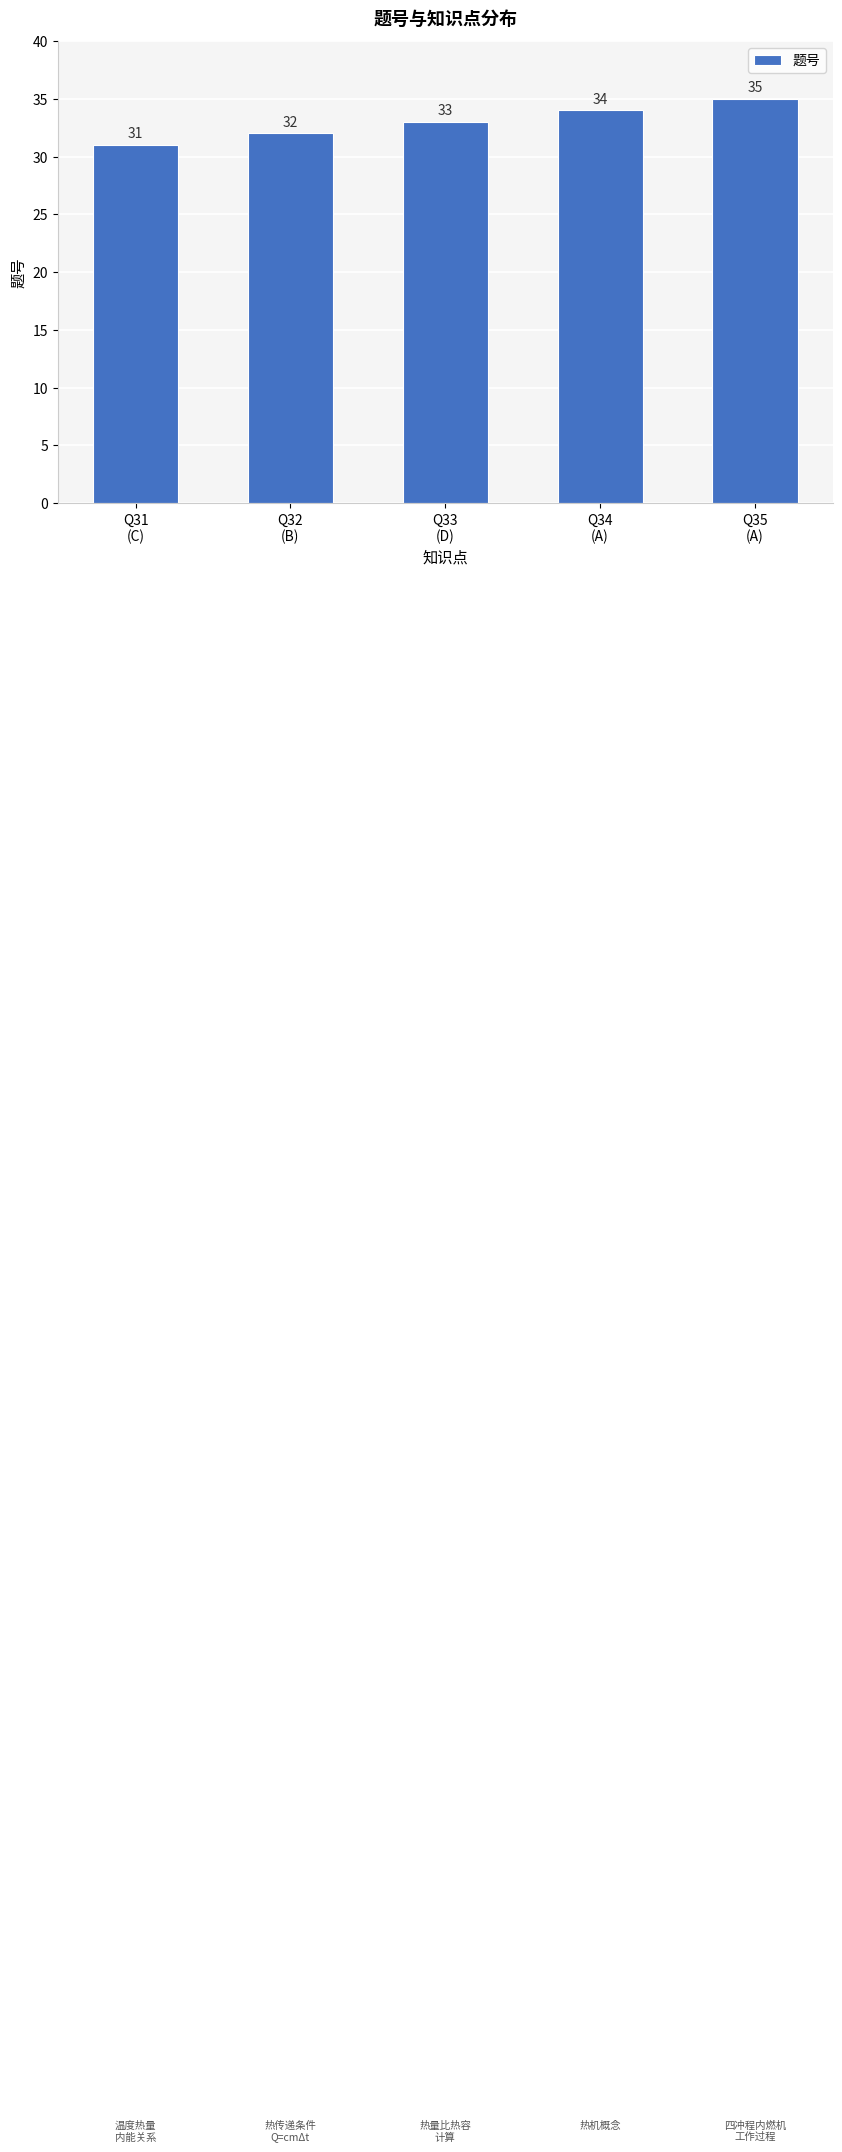

List the labels in order of value, largest first.

Q35
(A), Q34
(A), Q33
(D), Q32
(B), Q31
(C)